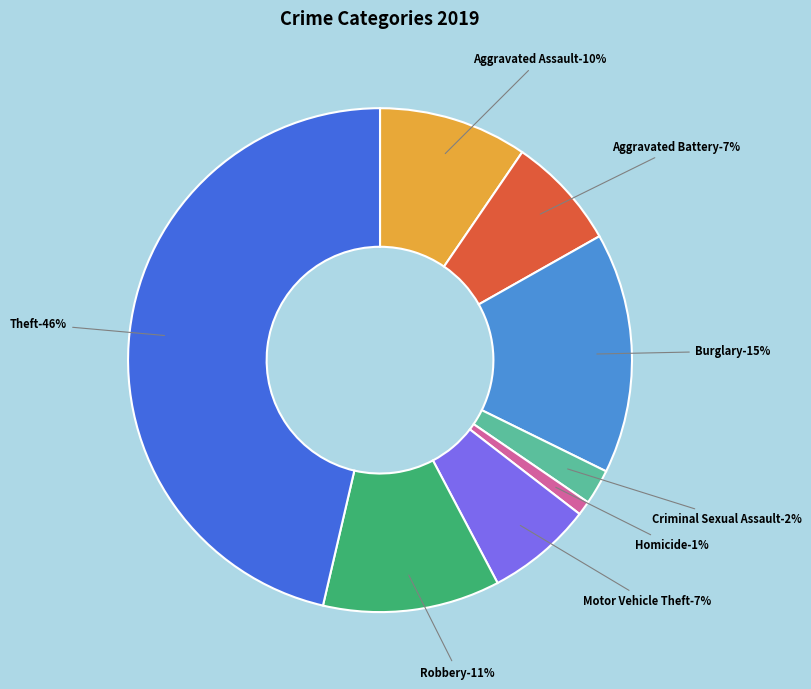

What is the smallest slice in the pie chart?

Homicide